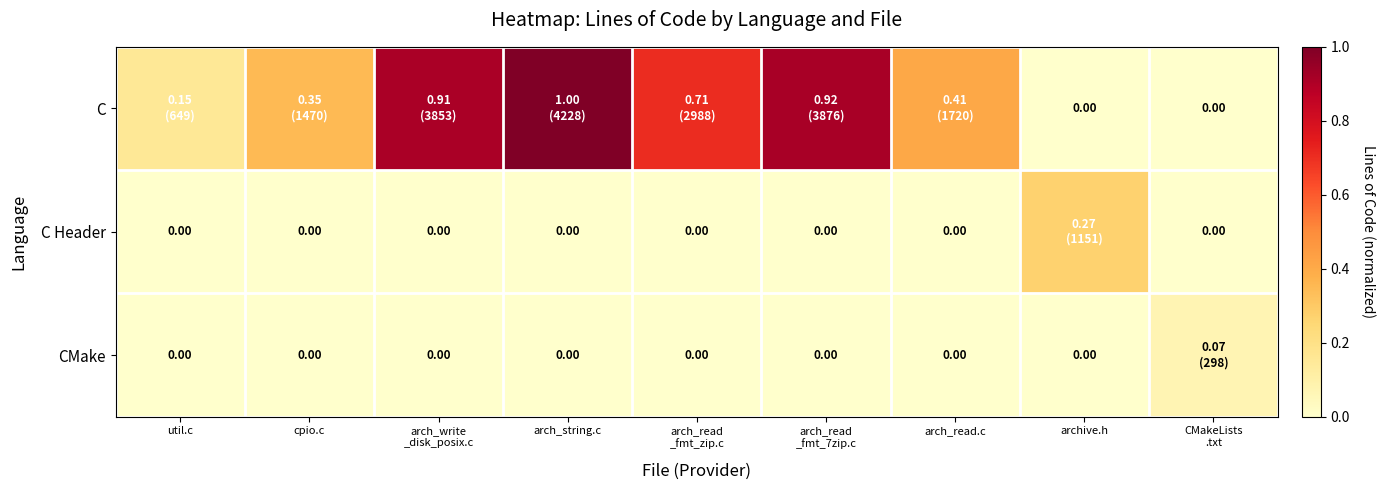

Count the number of data series in this chart.

3